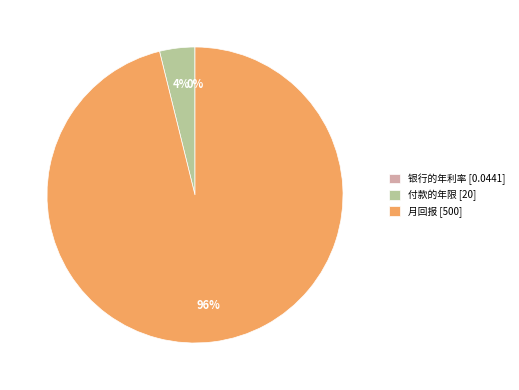

To the nearest percent, what is the average slice percentage?

33%